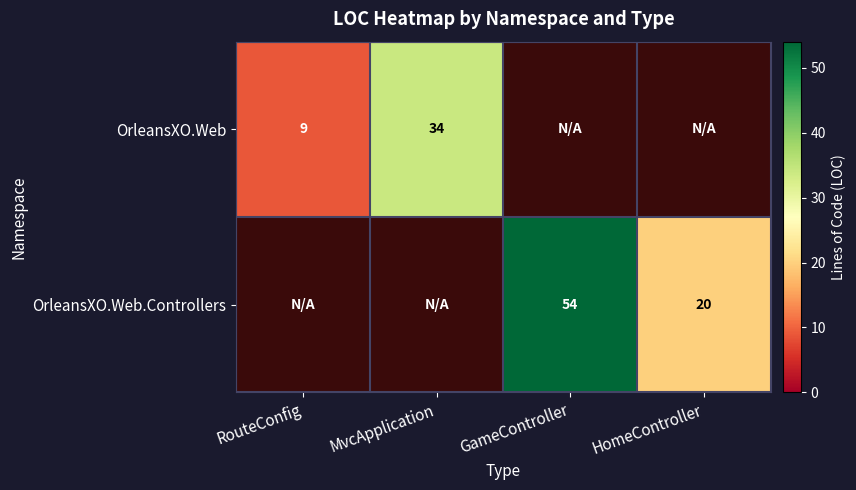

Is it true that OrleansXO.Web equals 34 at MvcApplication?

True